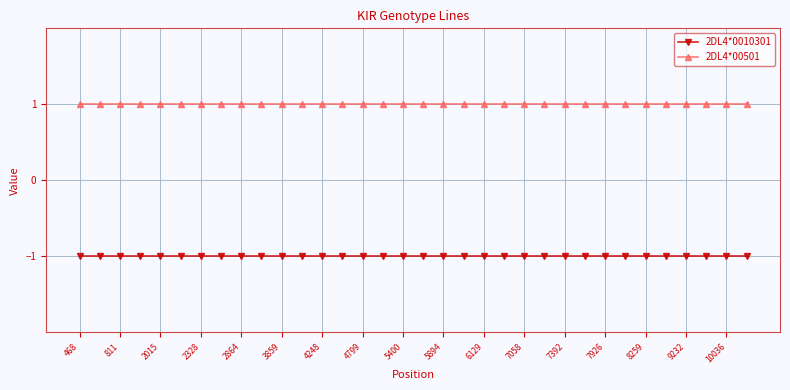

Which series has the largest total across all categories?

2DL4*00501